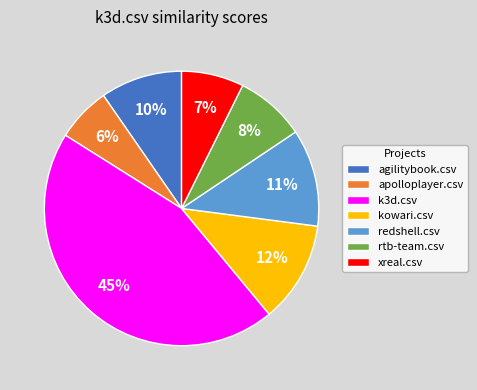

Does kowari.csv account for over 50% of the chart?

No